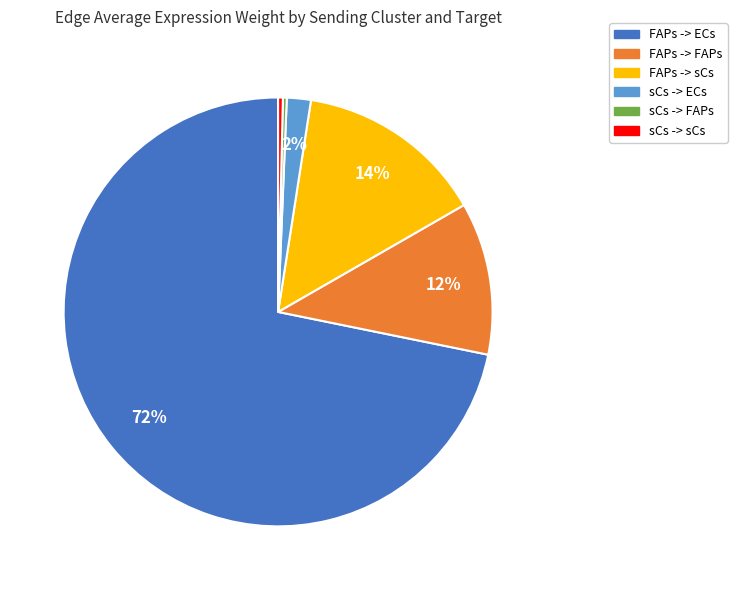

Which category has the biggest portion of the pie?

FAPs -> ECs